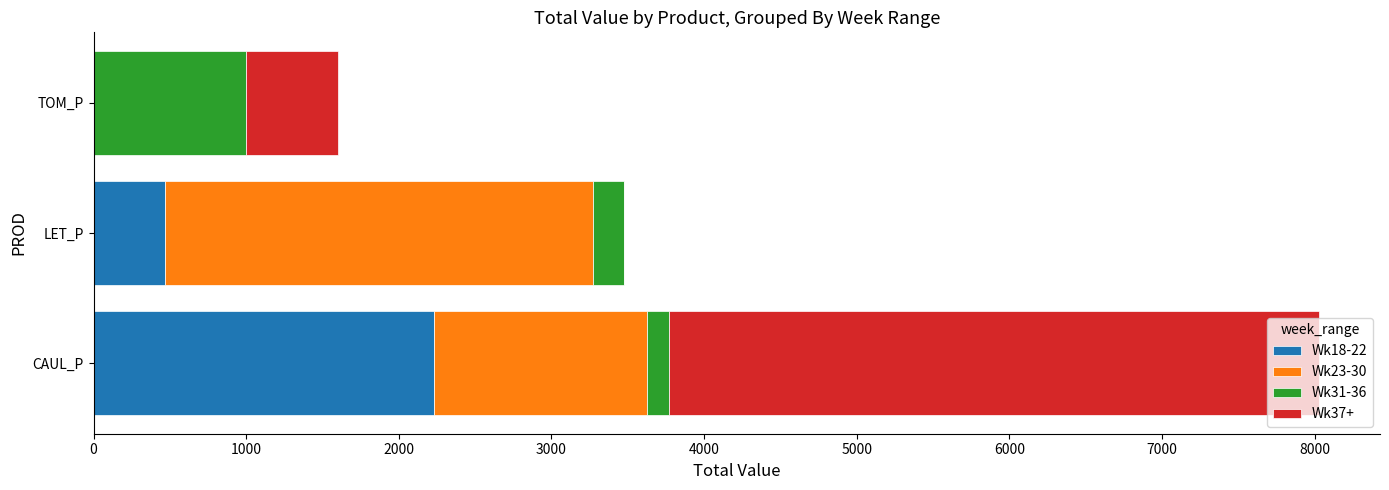

At which category is the sum across all series the highest?

CAUL_P